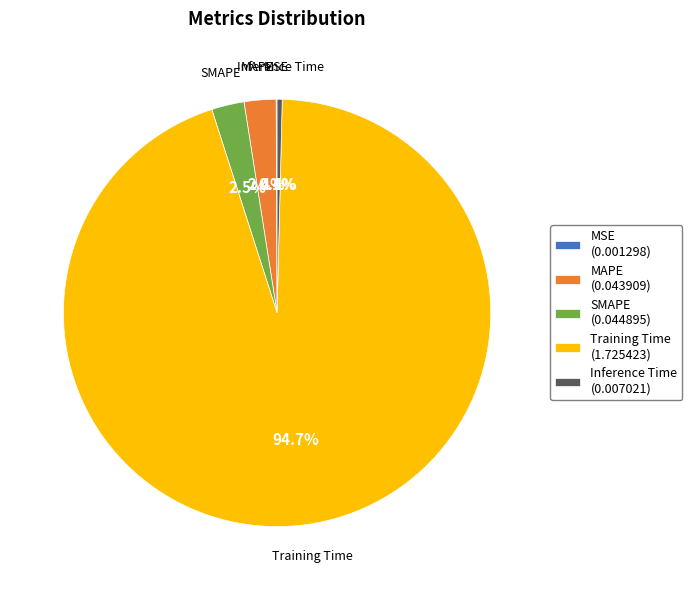

Combined, what portion of the pie is MAPE and SMAPE?

4.9%